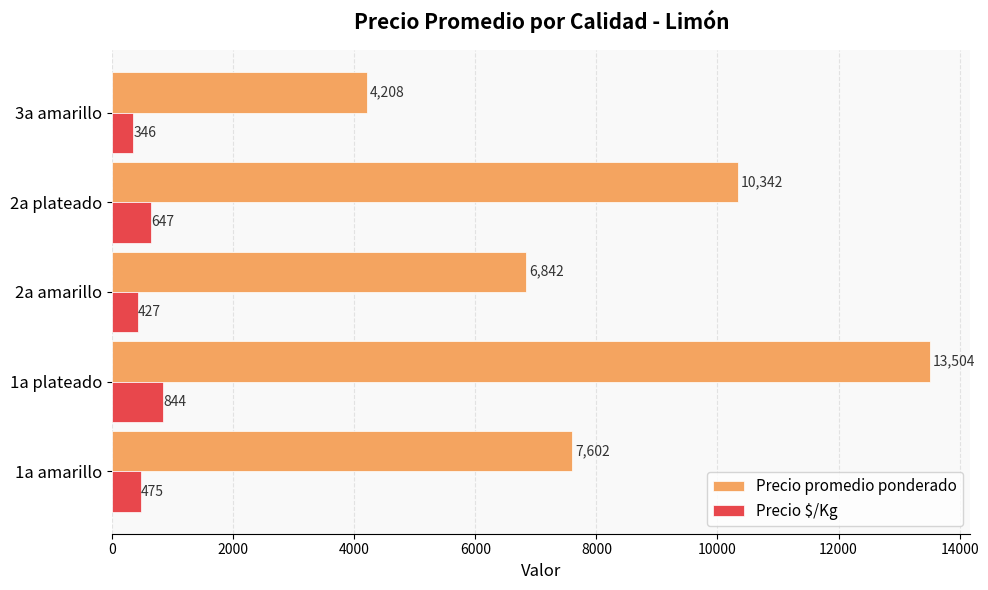

The Precio promedio ponderado series shows 7602 at 1a amarillo. True or false?

True